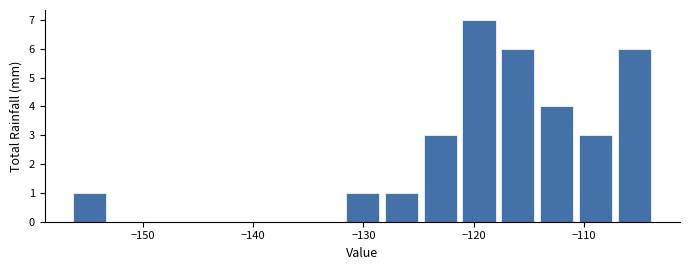

Around what value on the x-axis is the tallest bar? Give the approximate position of its centre, as read against the axis.

-120